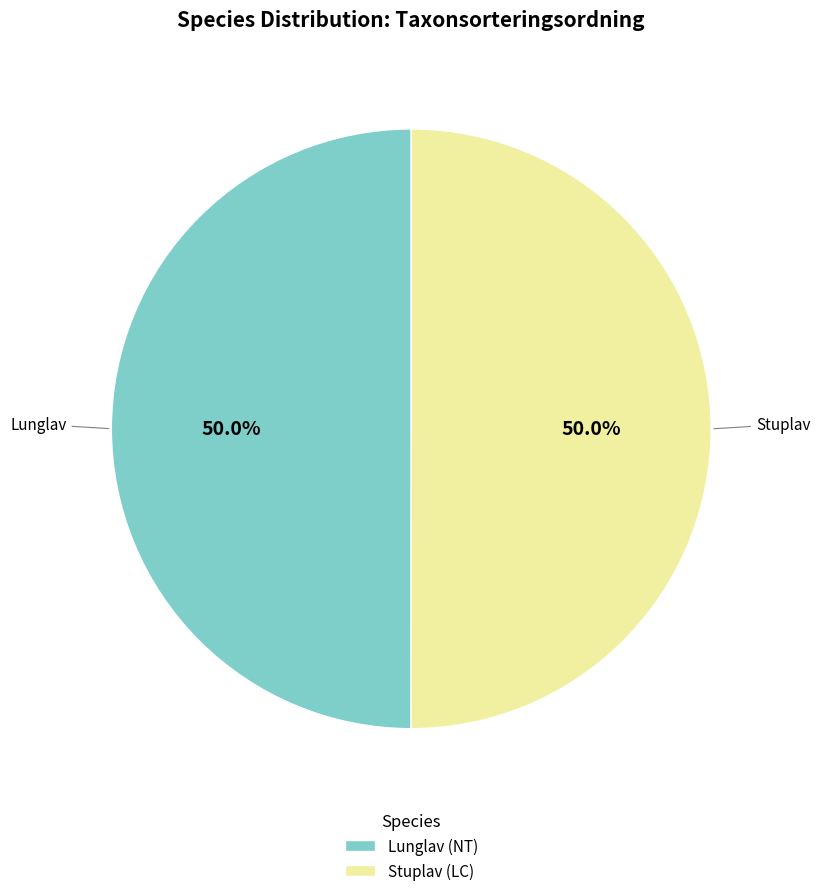

Approximately how many times larger is the value at Stuplav (LC) compared to Lunglav (NT)?

1.0